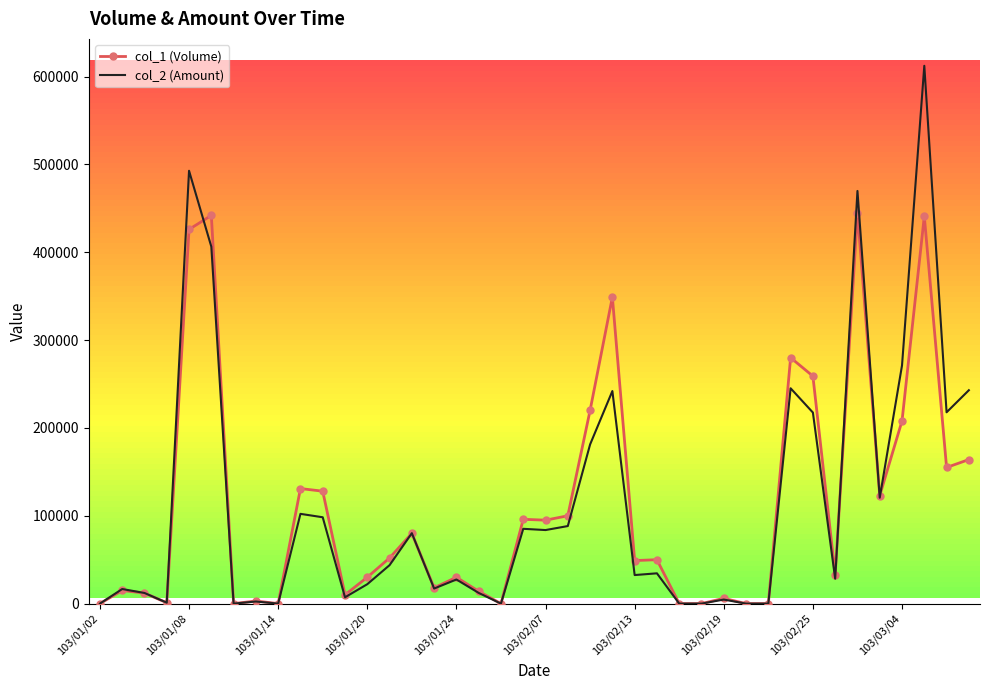

Rank the series by their maximum value, from lowest to highest.

col_1 (Volume), col_2 (Amount)